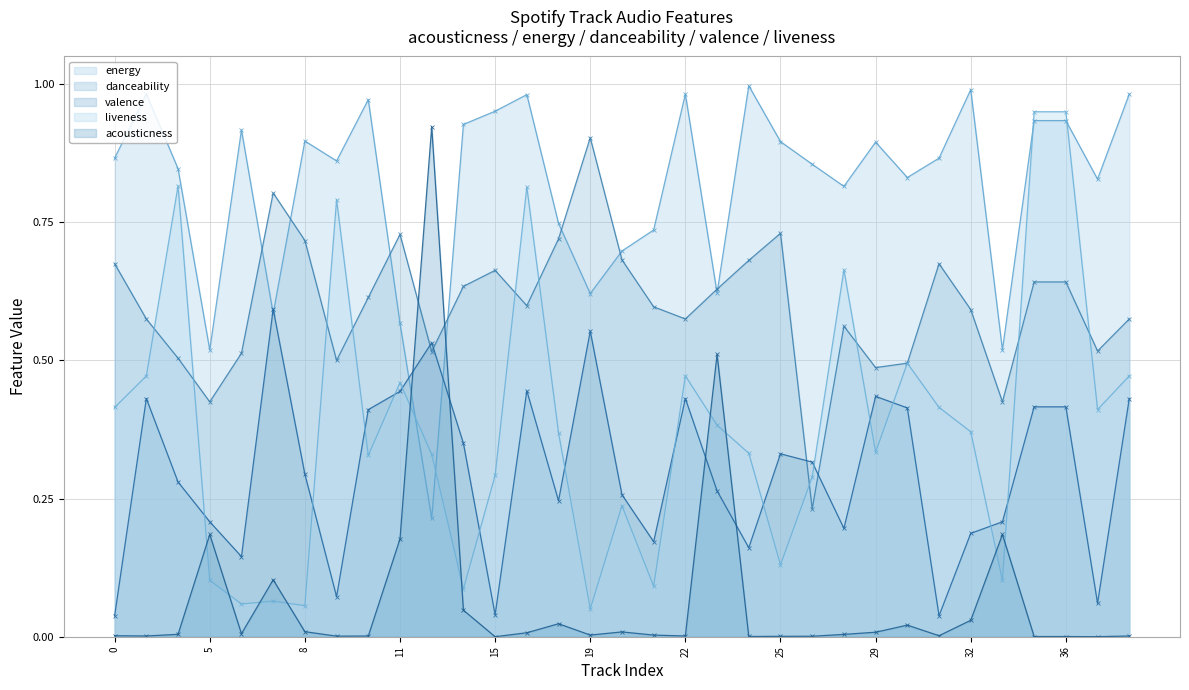

How many lines are shown in the chart?

5